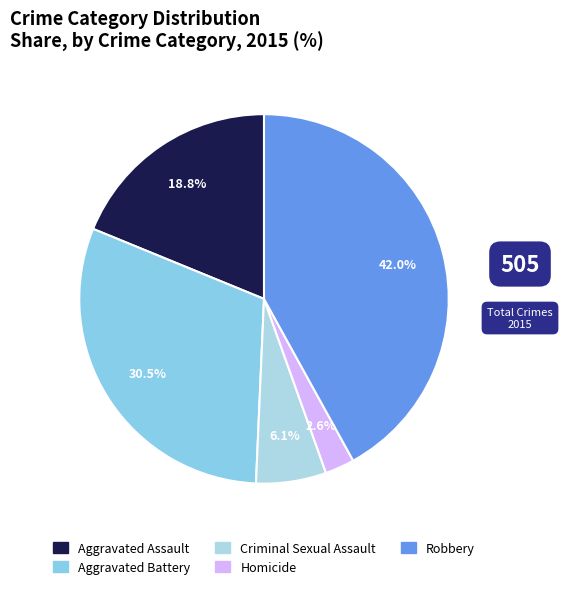

The Aggravated Battery slice represents 43% of the pie. True or false?

False